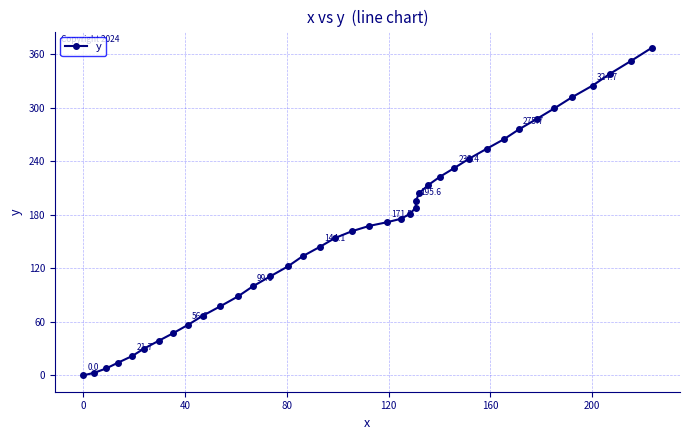

What is the greatest value displayed?

366.9